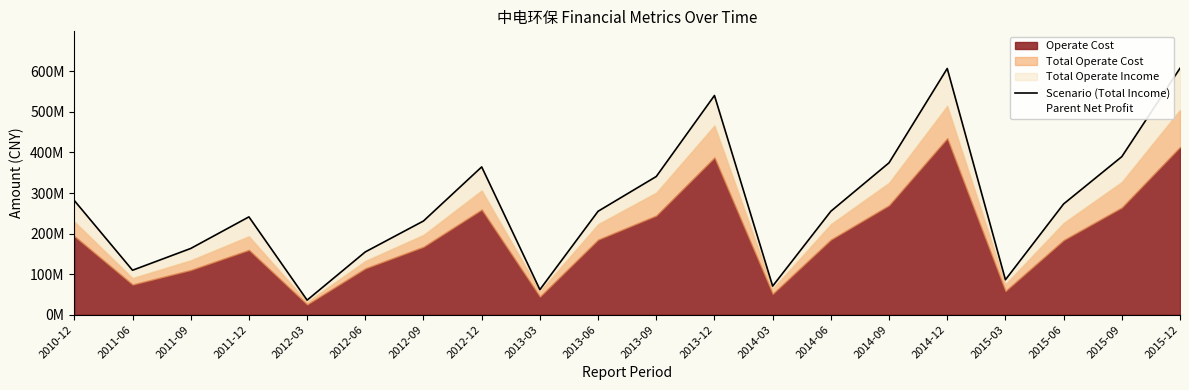

What is the value of the Parent Net Profit point at the 13th from the left?

5848702.6